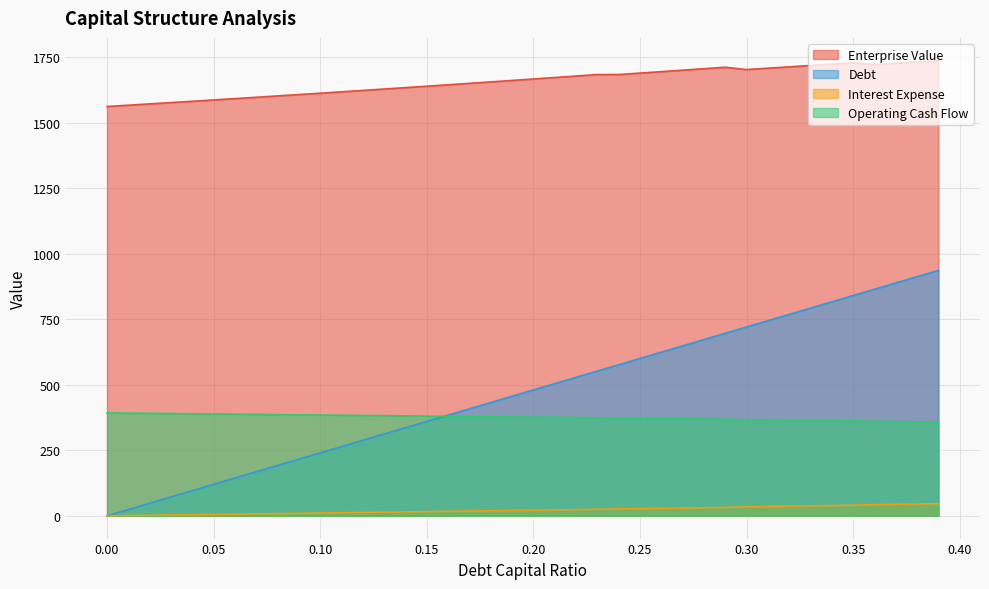

Between 0.35 and 0.13, which is larger?

0.35